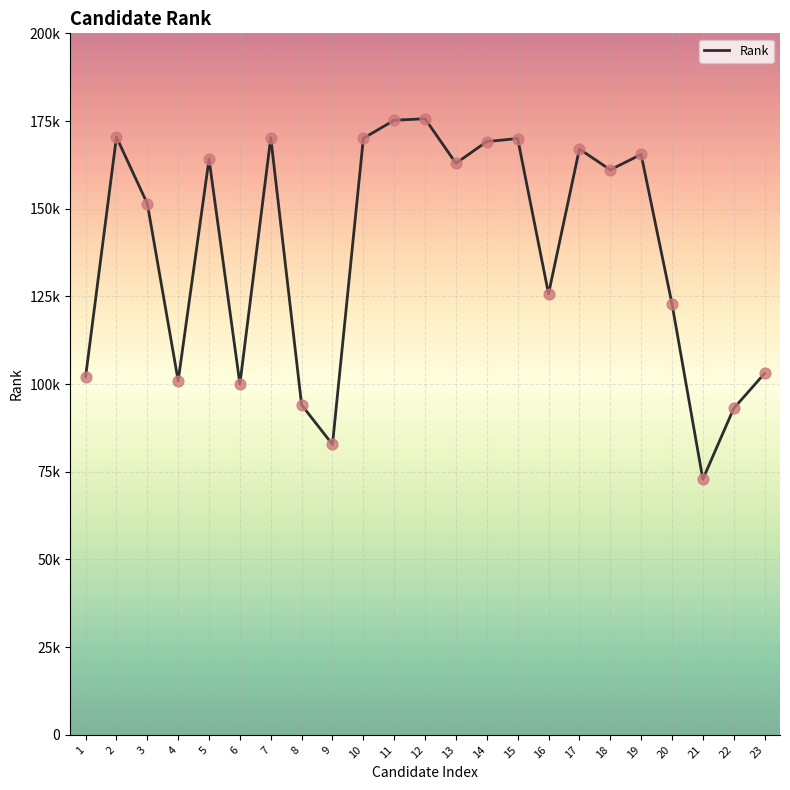

What is the ratio of the value at 20 to the value at 6?

1.2